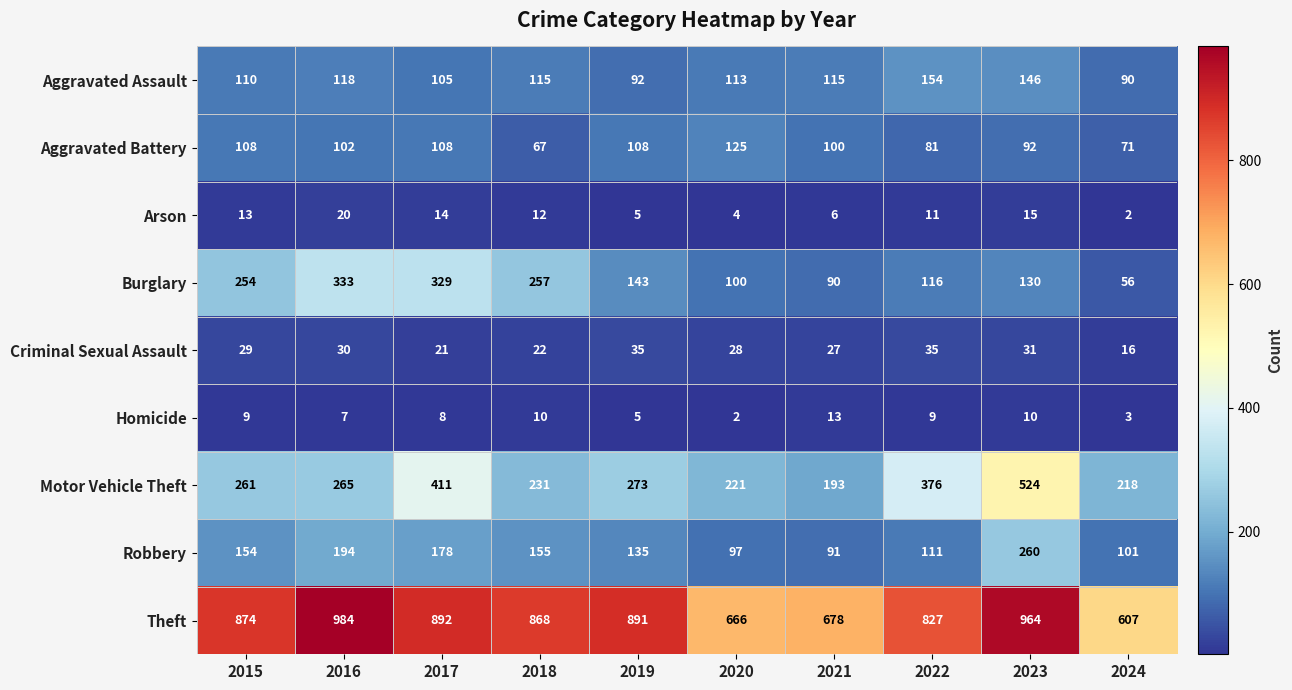

What is the approximate value of Robbery at 2023?

260